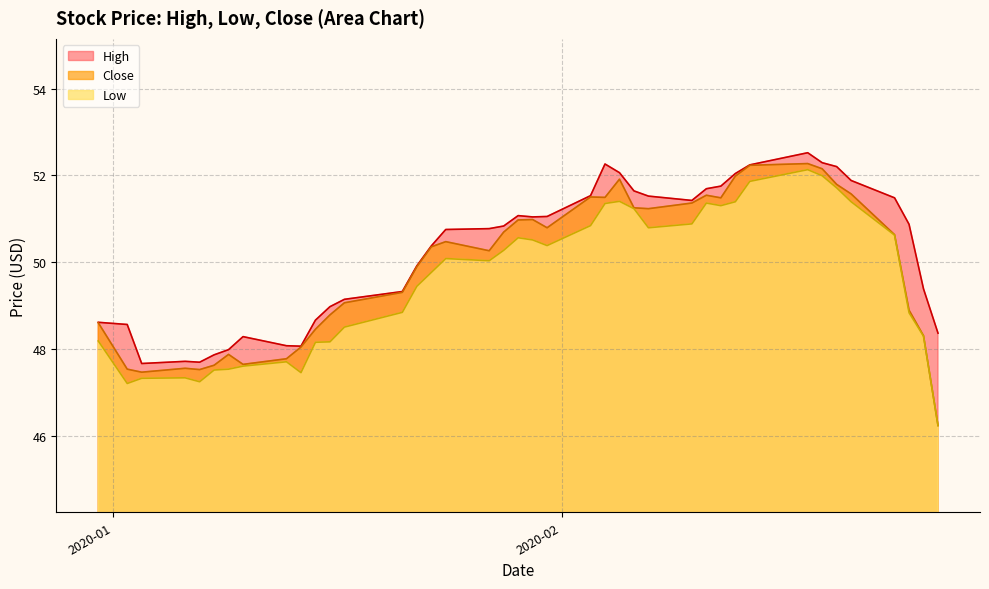

At how many categories does at least one series exceed 48?

35